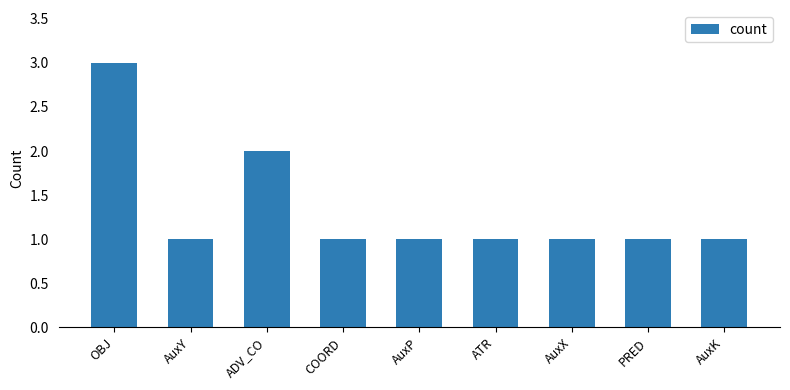

Count the values in the range 1 to 2.

8